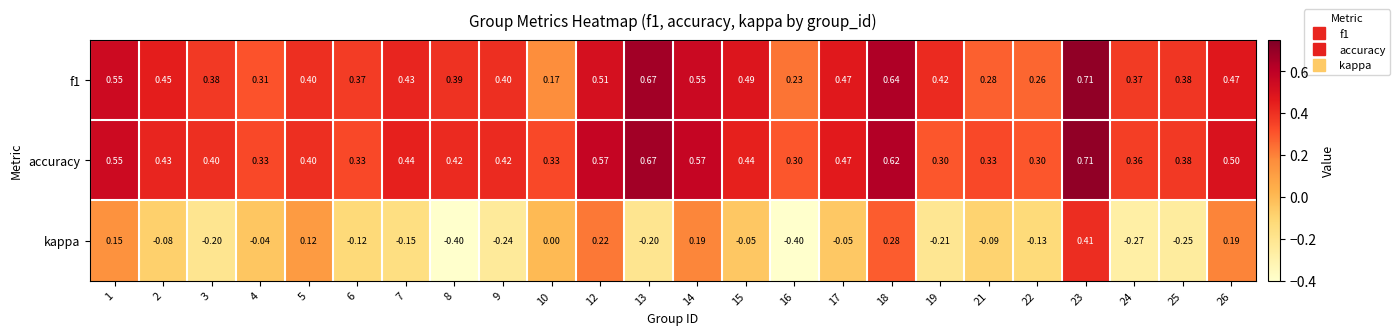

How many series are shown in this chart?

3